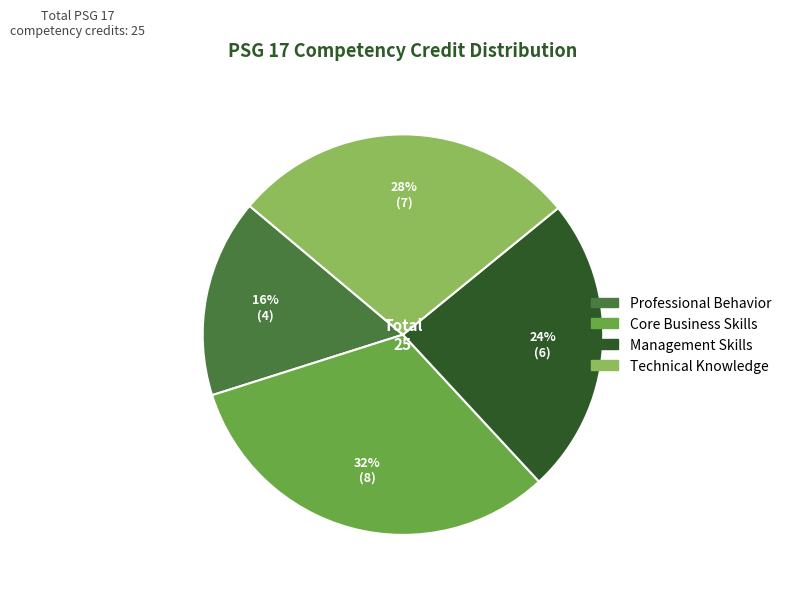

What percentage is the Technical Knowledge slice, to the nearest percent?

28%